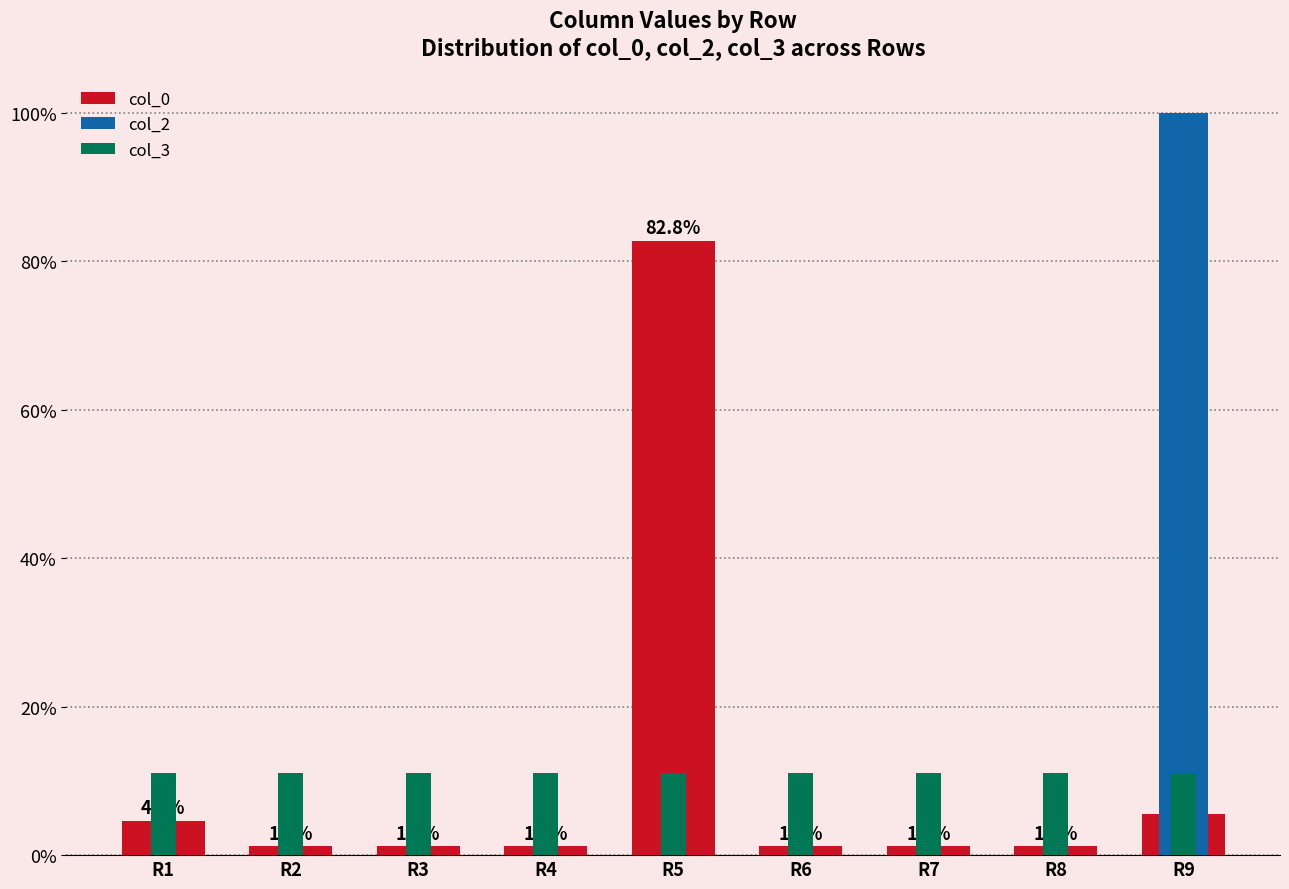

Is the value of col_3 at R5 greater than the value of col_0 at R2?

Yes